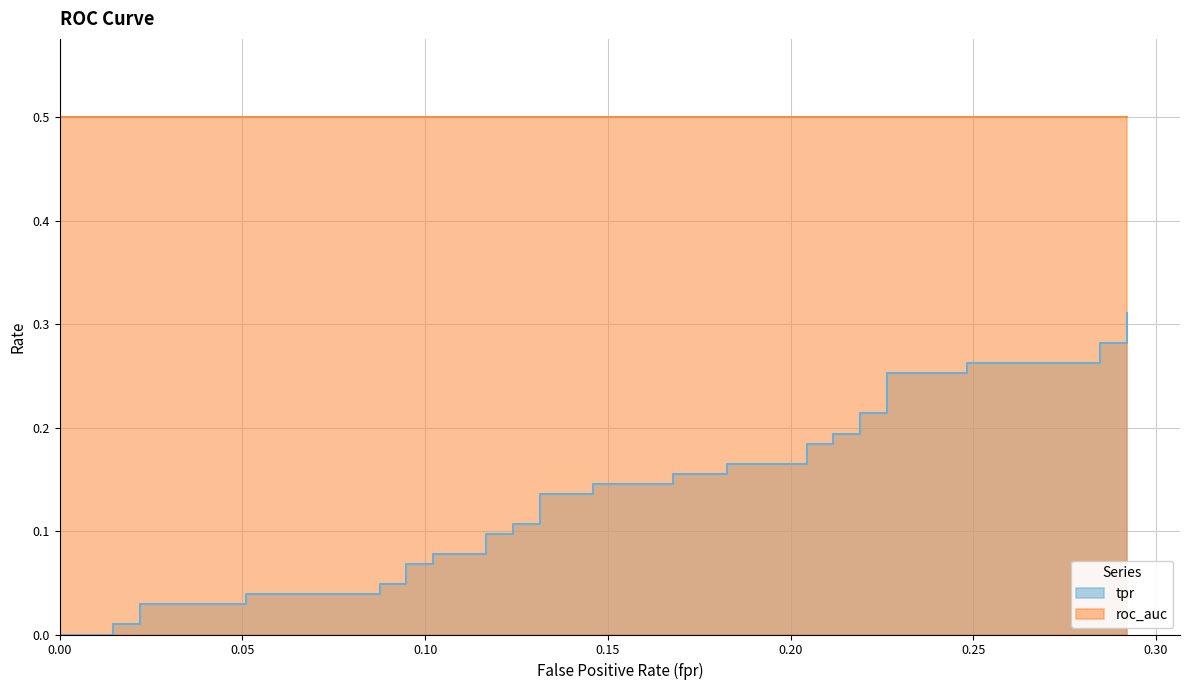

The value at 30 is 0.0. True or false?

False